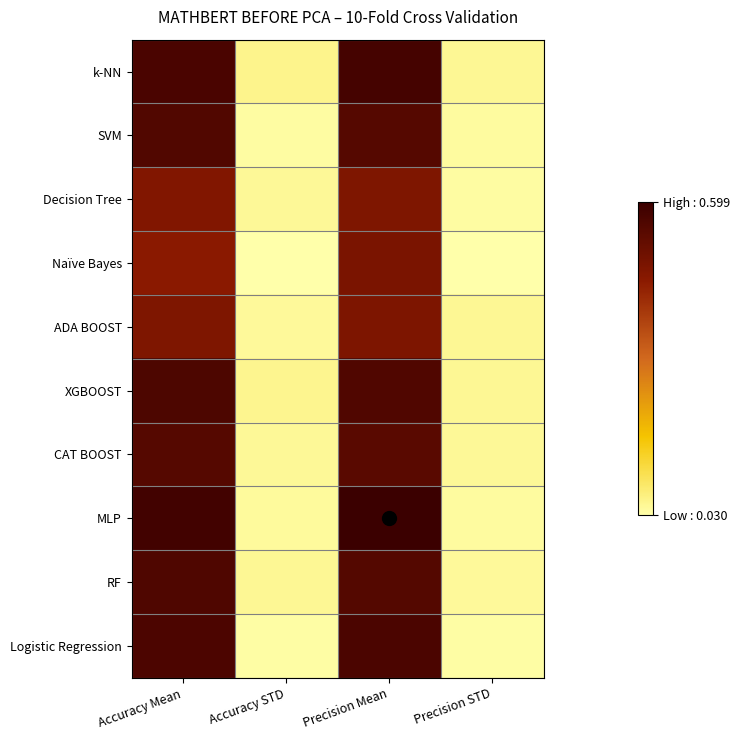

Reading right to left, what are all the values shown in this chart?

k-NN: Precision STD=0.0	Precision Mean=0.6	Accuracy STD=0.1	Accuracy Mean=0.6
SVM: Precision STD=0.0	Precision Mean=0.6	Accuracy STD=0.0	Accuracy Mean=0.6
Decision Tree: Precision STD=0.0	Precision Mean=0.5	Accuracy STD=0.0	Accuracy Mean=0.5
Naïve Bayes: Precision STD=0.0	Precision Mean=0.5	Accuracy STD=0.0	Accuracy Mean=0.5
ADA BOOST: Precision STD=0.0	Precision Mean=0.5	Accuracy STD=0.0	Accuracy Mean=0.5
XGBOOST: Precision STD=0.0	Precision Mean=0.6	Accuracy STD=0.1	Accuracy Mean=0.6
CAT BOOST: Precision STD=0.0	Precision Mean=0.5	Accuracy STD=0.0	Accuracy Mean=0.6
MLP: Precision STD=0.0	Precision Mean=0.6	Accuracy STD=0.0	Accuracy Mean=0.6
RF: Precision STD=0.0	Precision Mean=0.6	Accuracy STD=0.0	Accuracy Mean=0.6
Logistic Regression: Precision STD=0.0	Precision Mean=0.6	Accuracy STD=0.0	Accuracy Mean=0.6